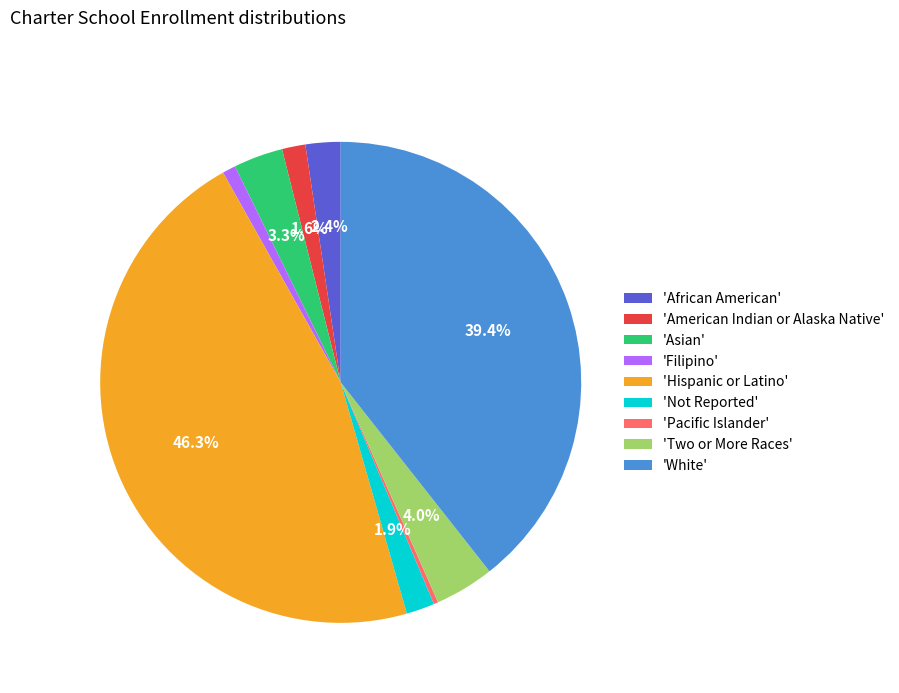

Approximately how many times larger is the value at 'Asian' compared to 'American Indian or Alaska Native'?

2.1